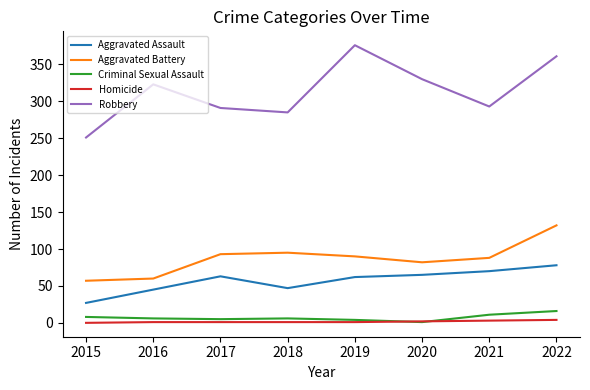

True or false: Criminal Sexual Assault and Robbery cross at least once.

False